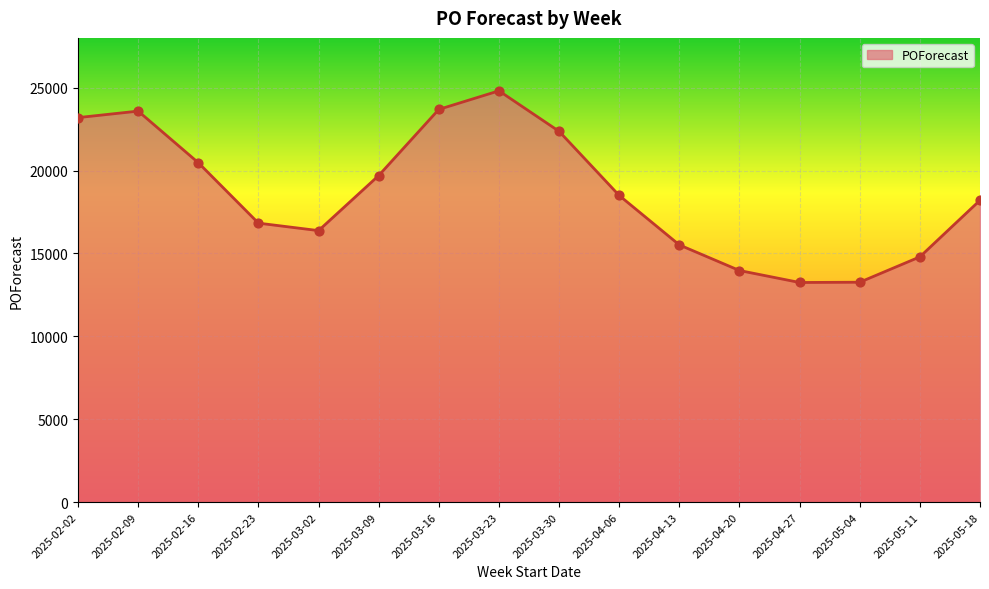

What is the change in value from 2025-02-09 to 2025-02-23?

-6756.3